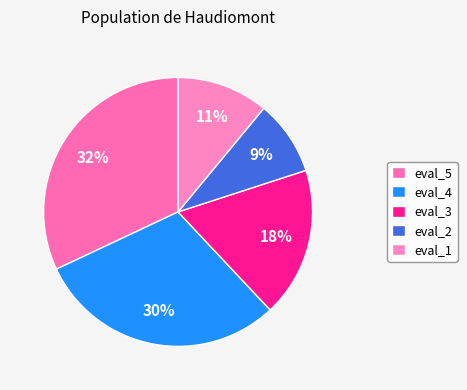

Between eval_1 and eval_5, which is larger?

eval_5